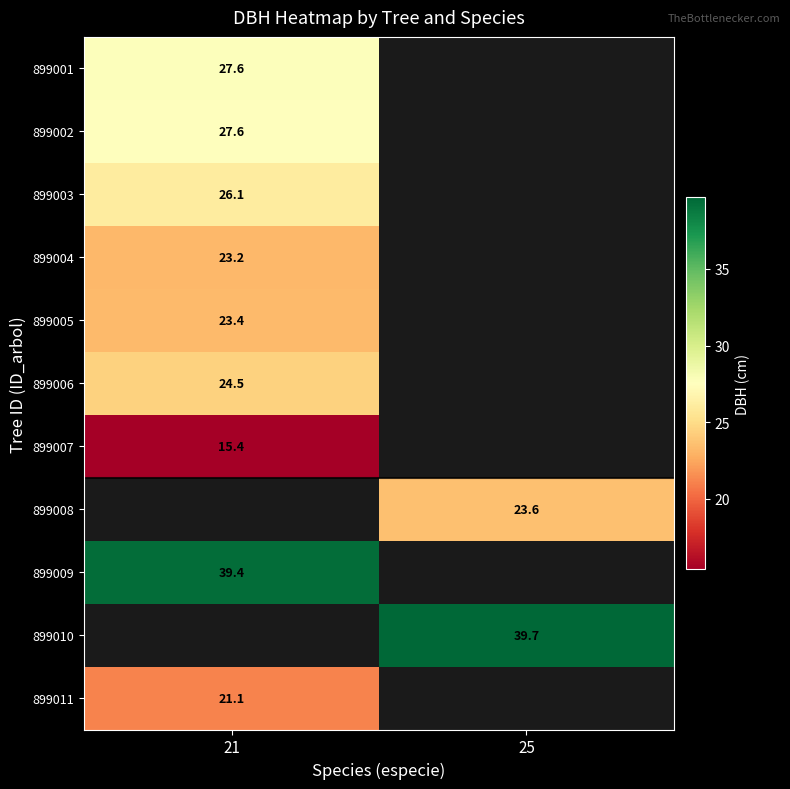

Which label corresponds to the largest value in the chart?

25